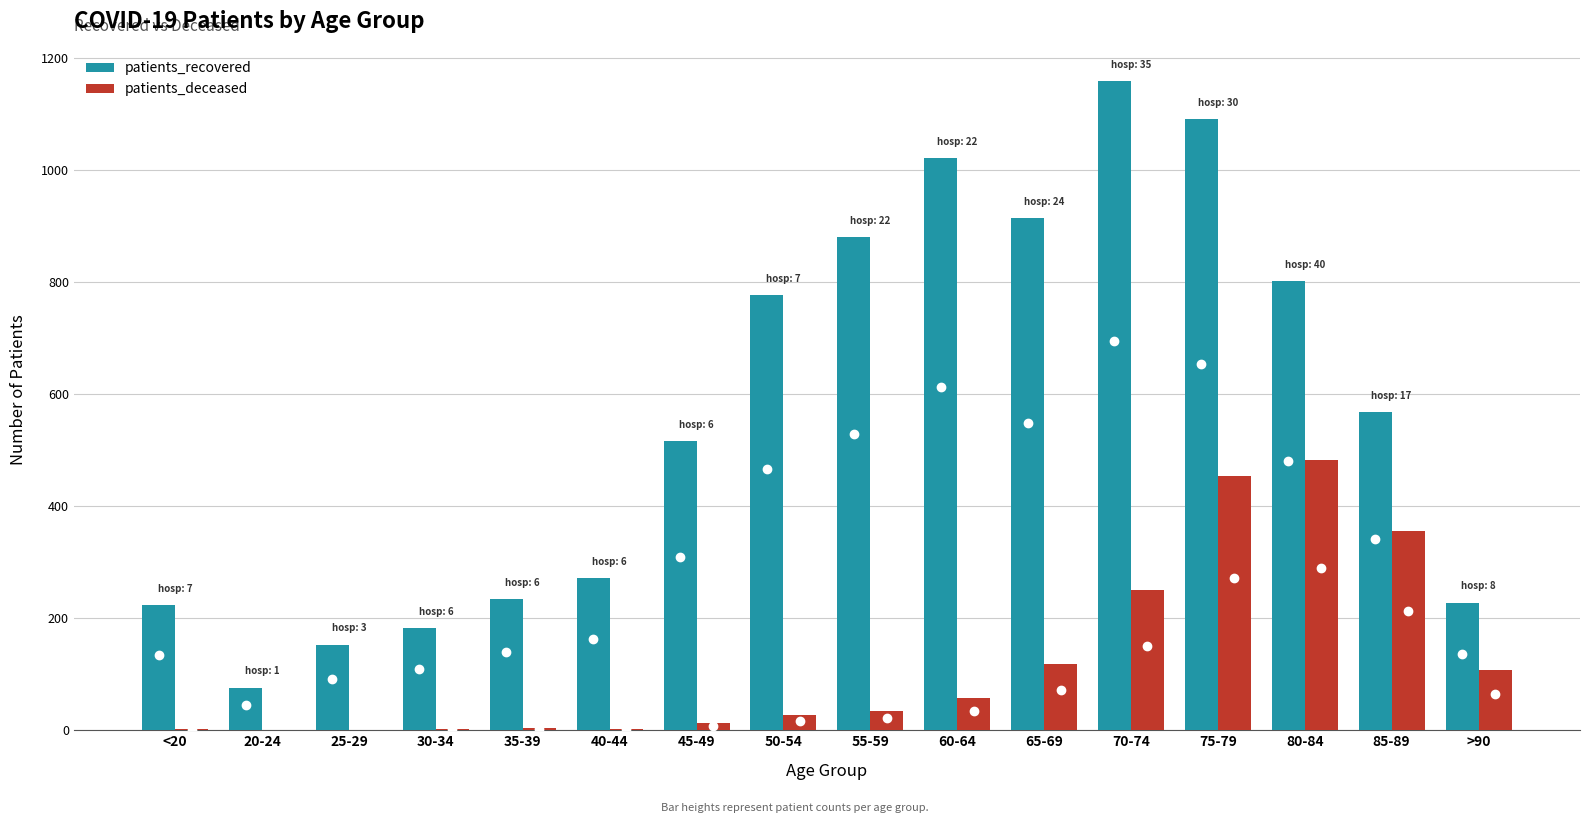

Is it true that patients_deceased equals 250 at 70-74?

True